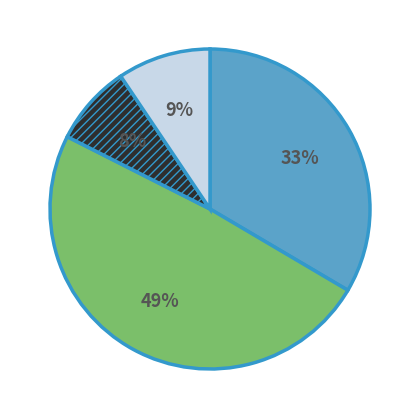

Count the number of slices in the pie.

4